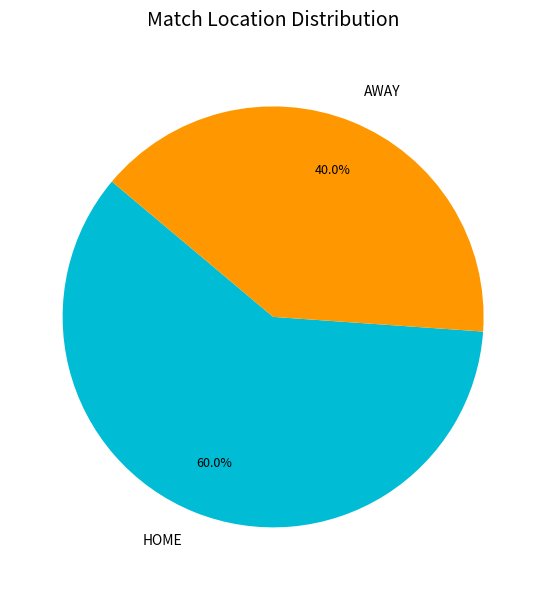

True or false: AWAY accounts for 31% of the total.

False